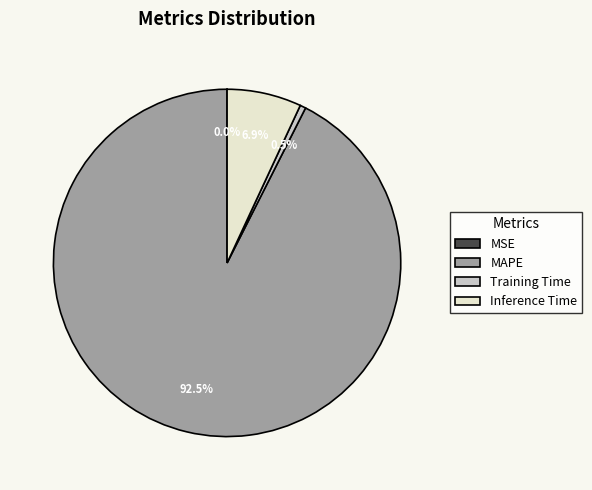

Is there any slice that represents more than half of the pie?

Yes